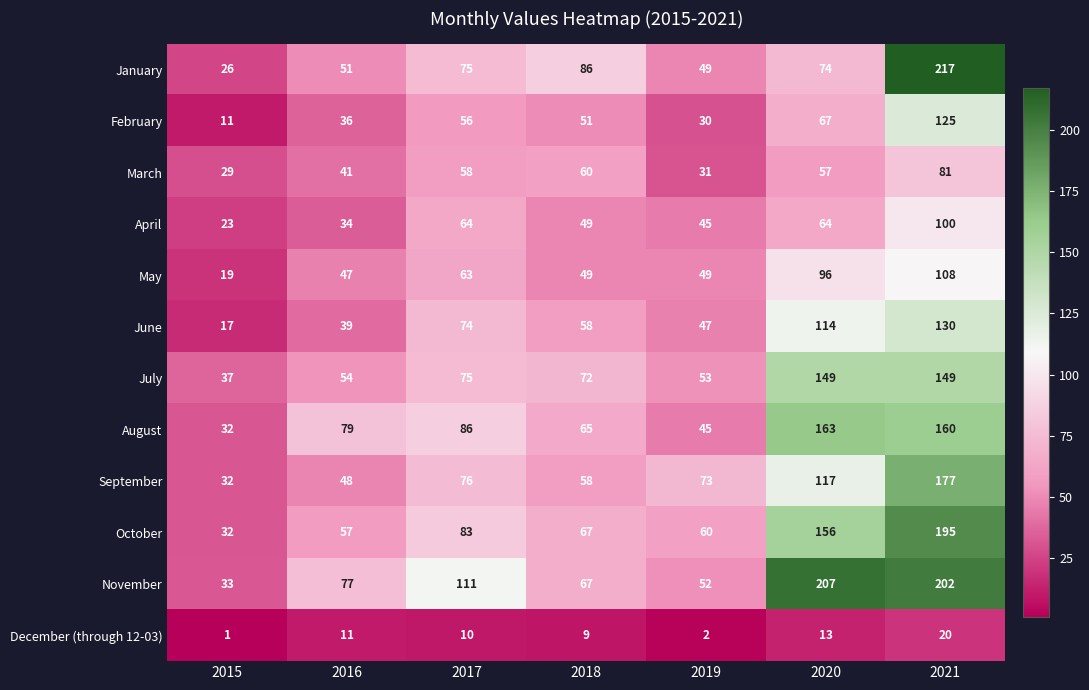

What is the minimum value for February?

11